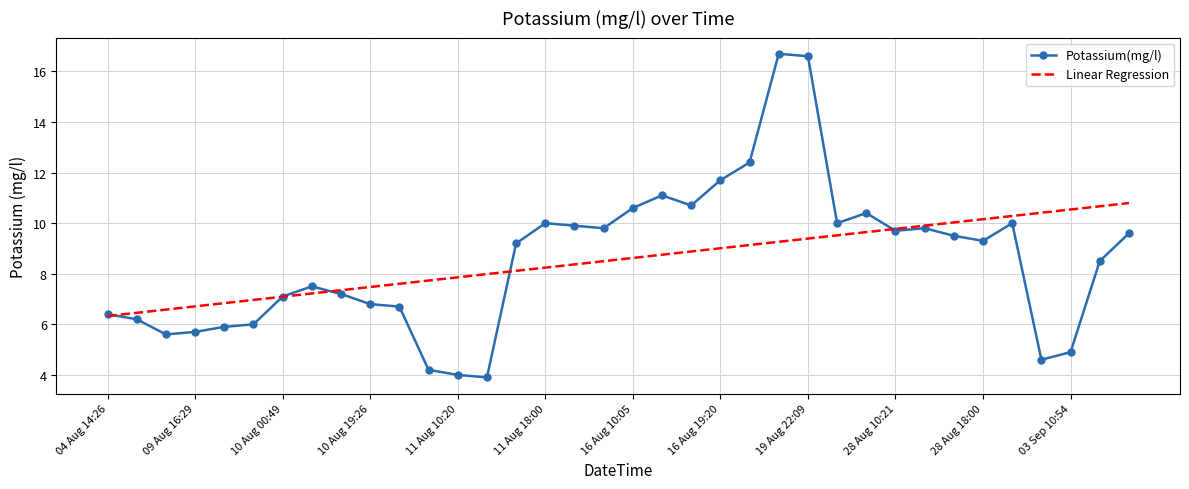

Which series has the largest range (max minus min)?

Potassium(mg/l)